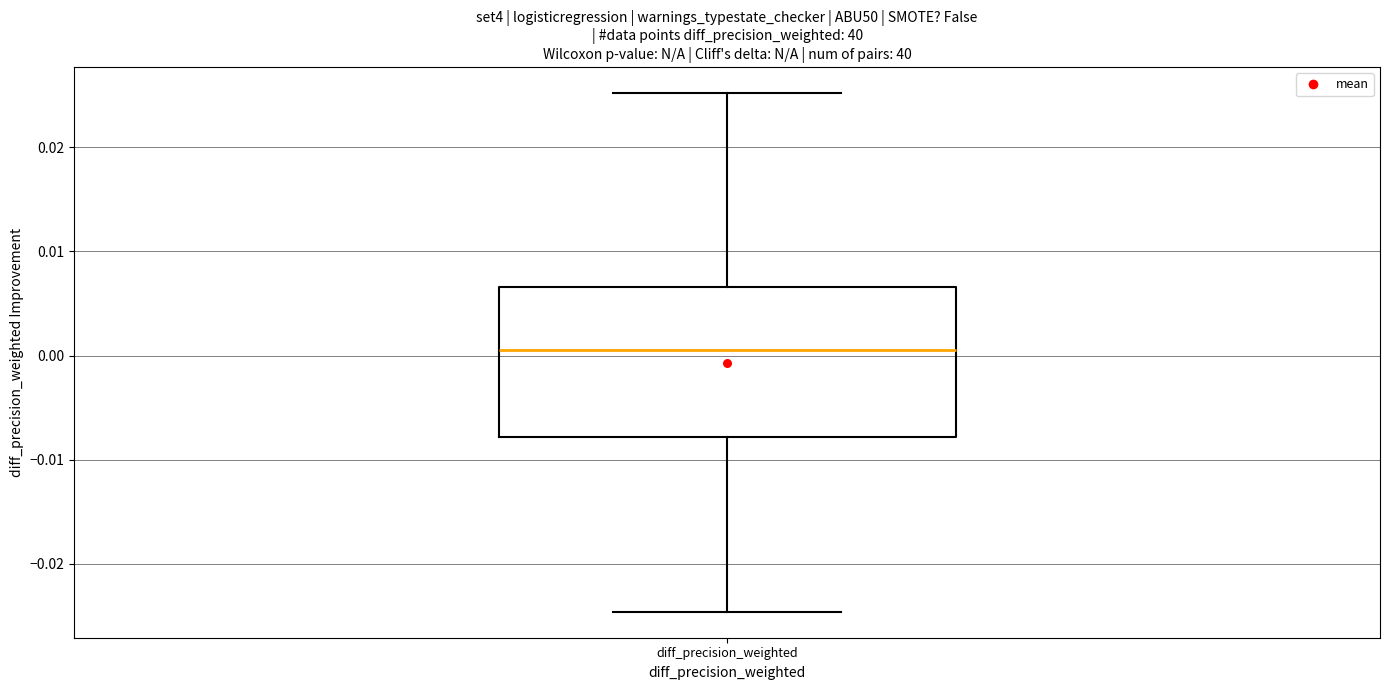

Where is the upper edge of the box for diff_precision_weighted on the y-axis? The values are not printed on the chart, so give them approximately, as read against the axis.

0.007